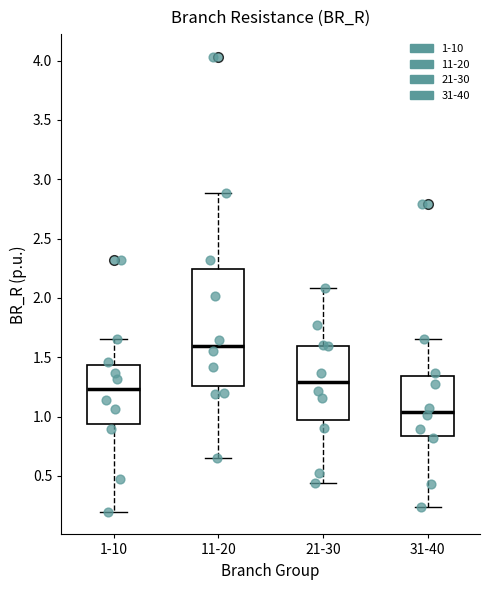

Comparing the boxes themselves (not the whiskers), which one is the tallest?

11-20